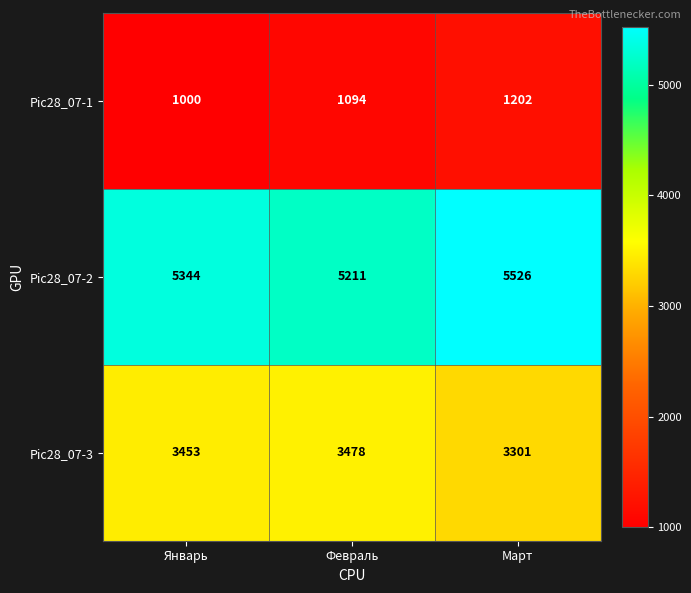

At which category does the chart reach its peak across all series?

Март